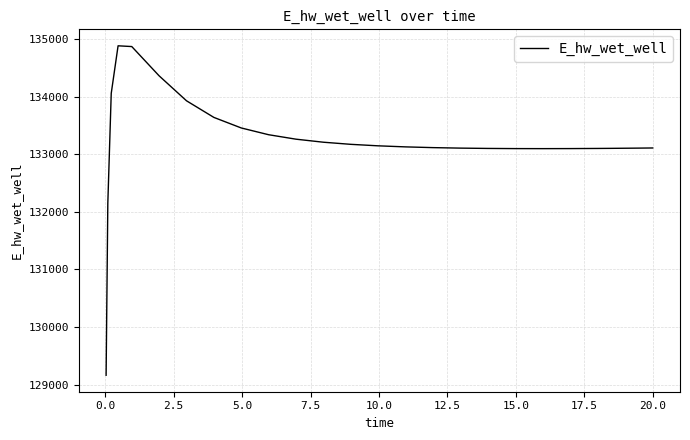

What is the average value?

133229.9